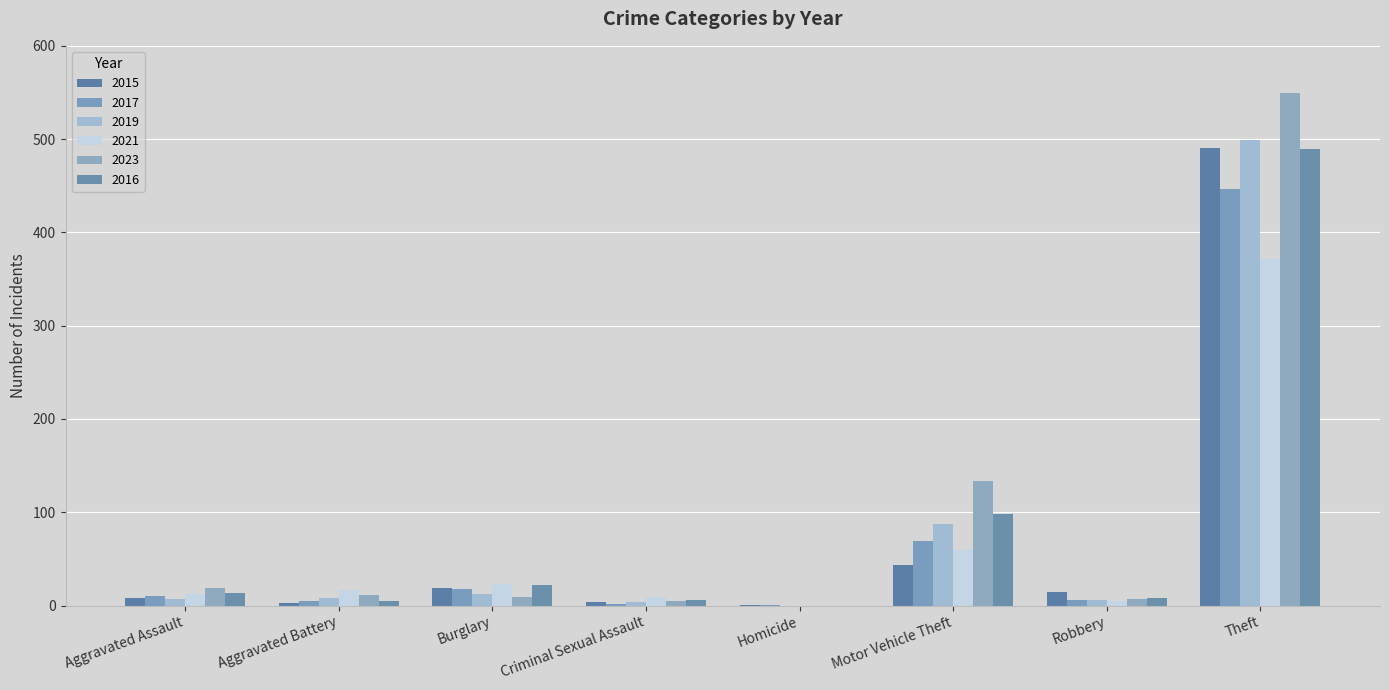

Reading right to left, what are all the values shown in this chart?

2015: 491	15	43	1	4	19	3	8
2017: 447	6	69	1	2	18	5	10
2019: 499	6	87	0	4	12	8	7
2021: 371	5	60	0	9	23	17	12
2023: 549	7	133	0	5	9	11	19
2016: 489	8	98	0	6	22	5	13